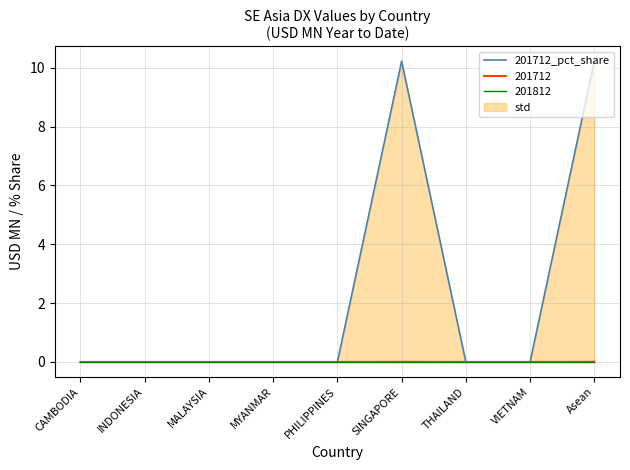

True or false: there are more than 1 points higher than both neighbors.

False